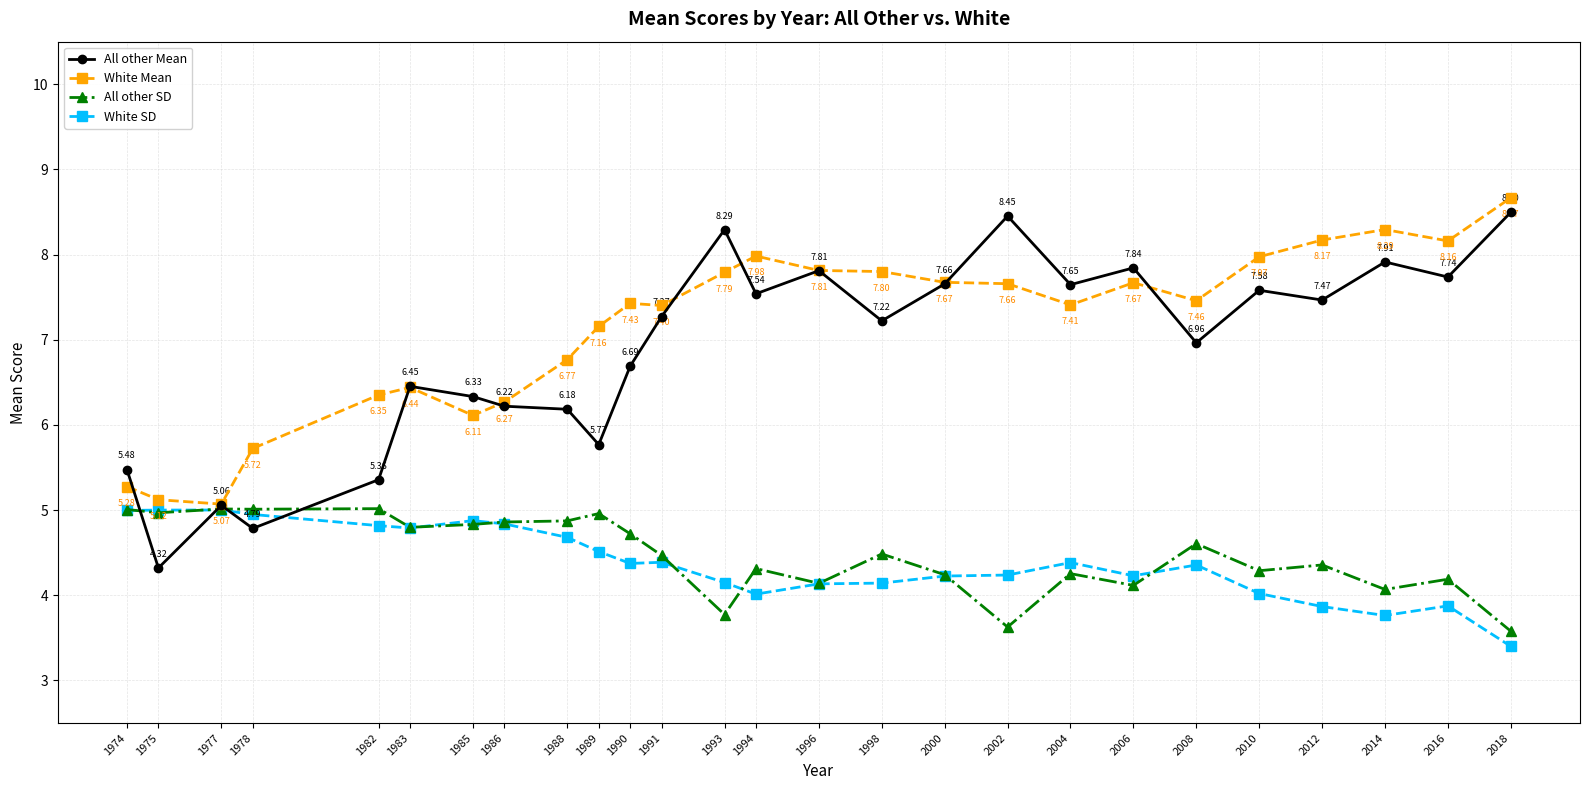

List the series in order of their peak value, lowest first.

White SD, All other SD, All other Mean, White Mean